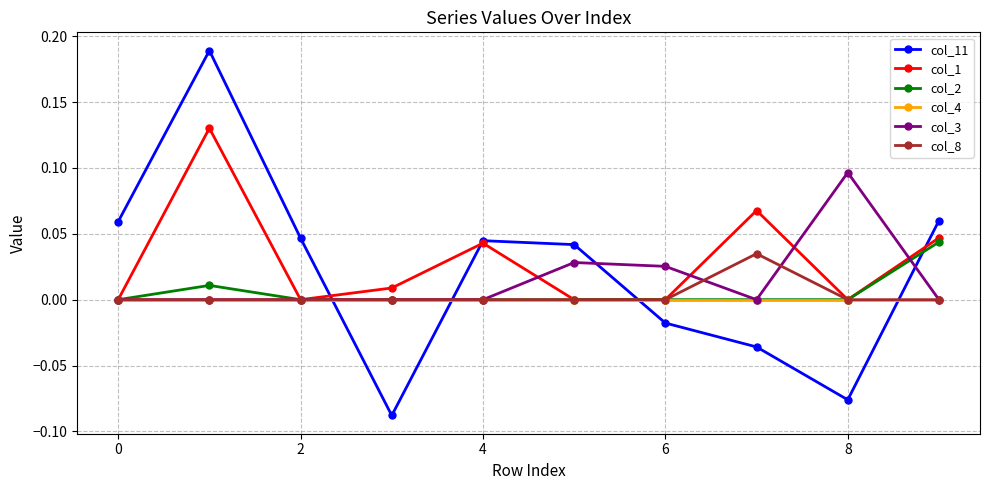

How many interior local valleys does the col_11 series have?

2